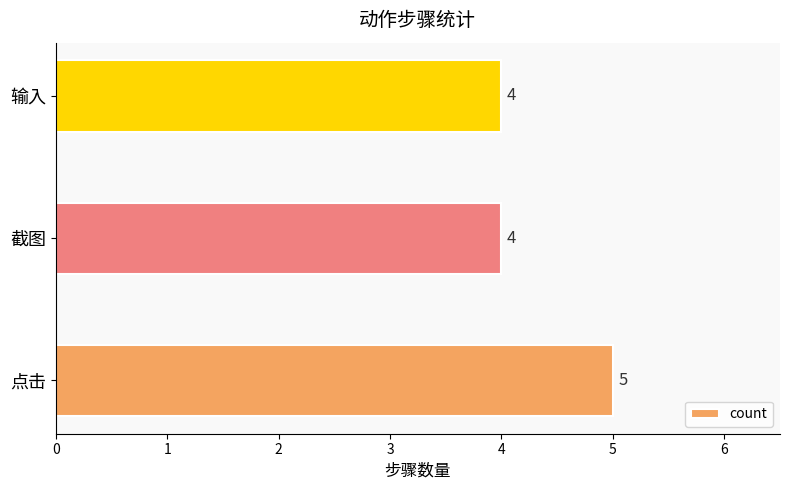

The value at 截图 is 3. True or false?

False